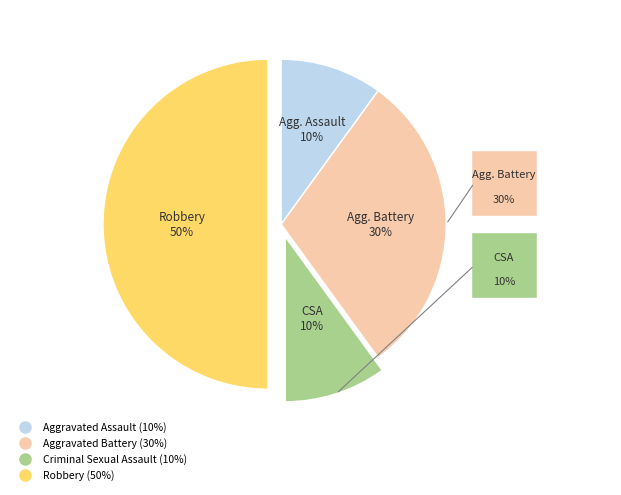

Which slice is the largest?

Robbery